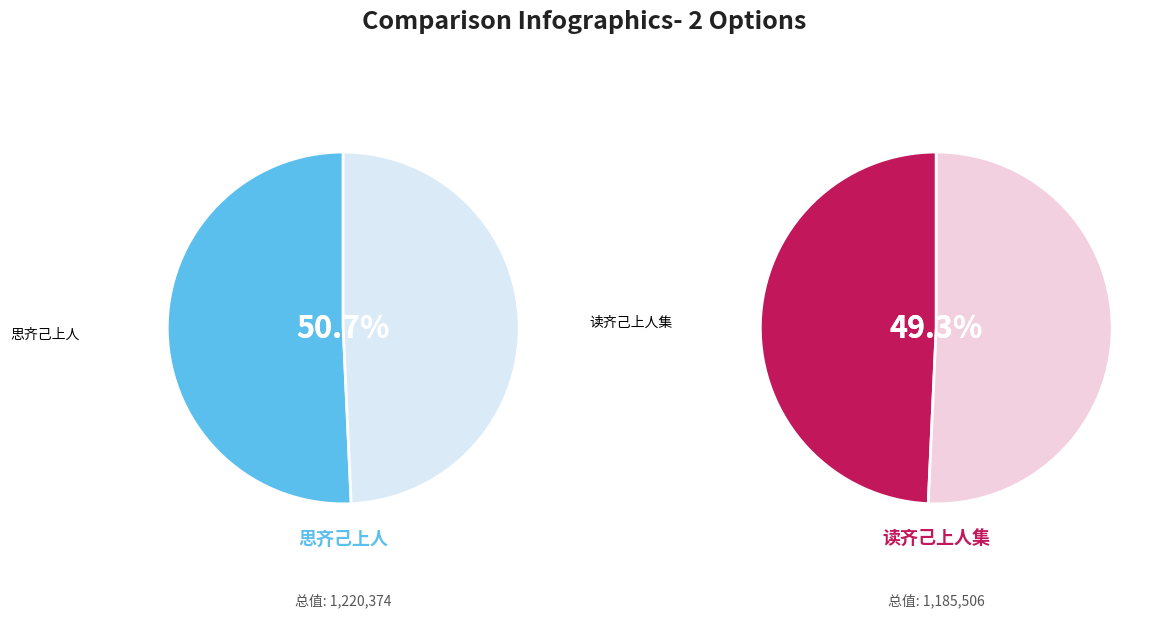

How many slices are in this pie chart?

2